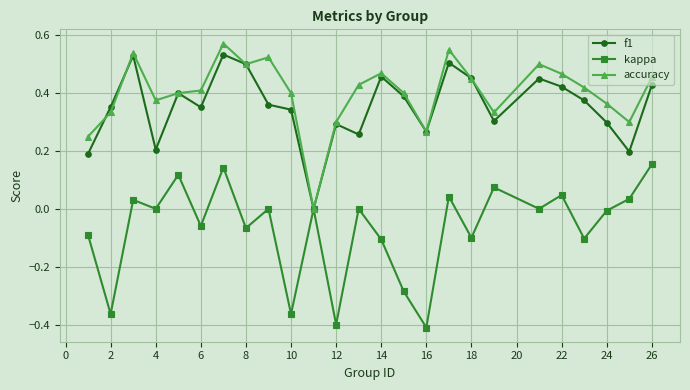

How many interior local peaks does the accuracy series have?

6